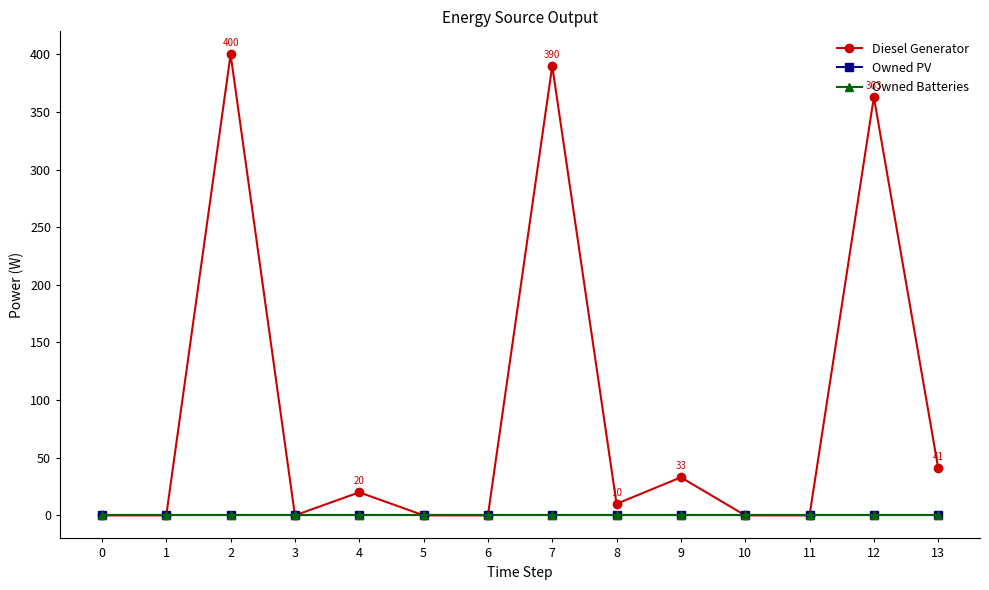

Does the chart have visible grid lines?

No